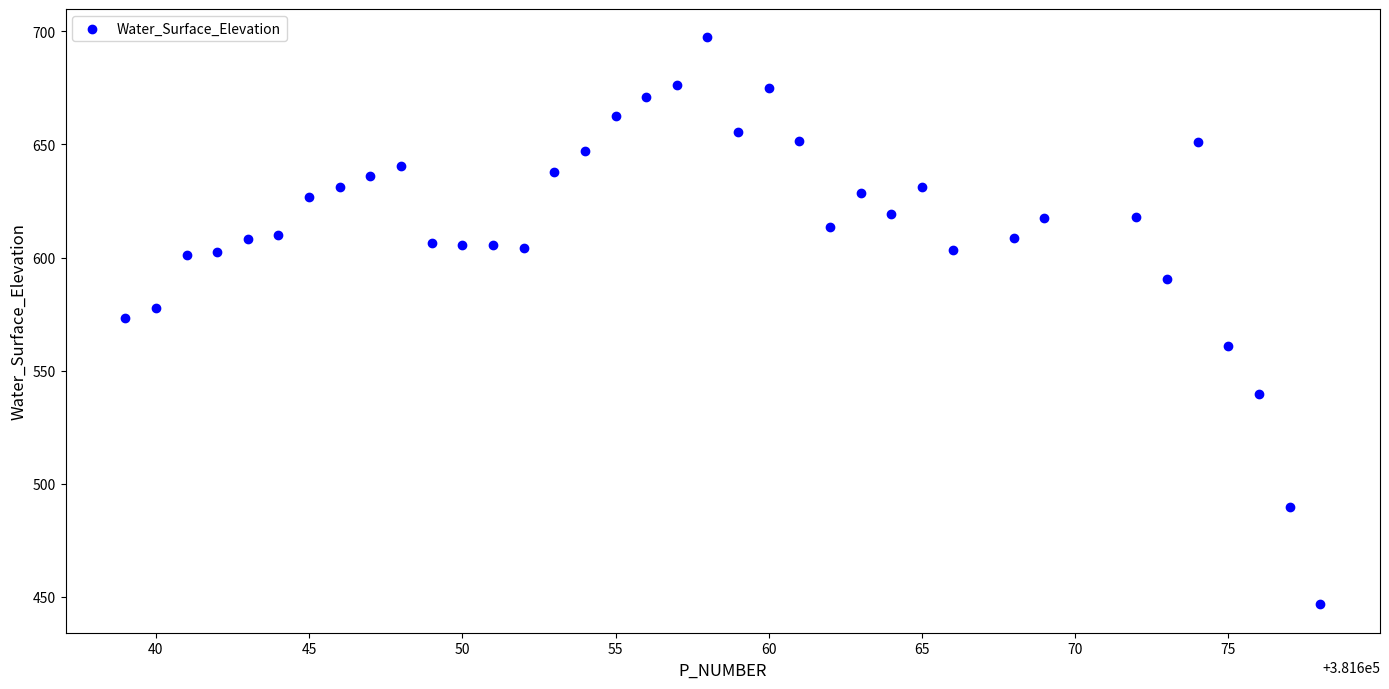

What is the range of Y values (max minus min)?

250.8